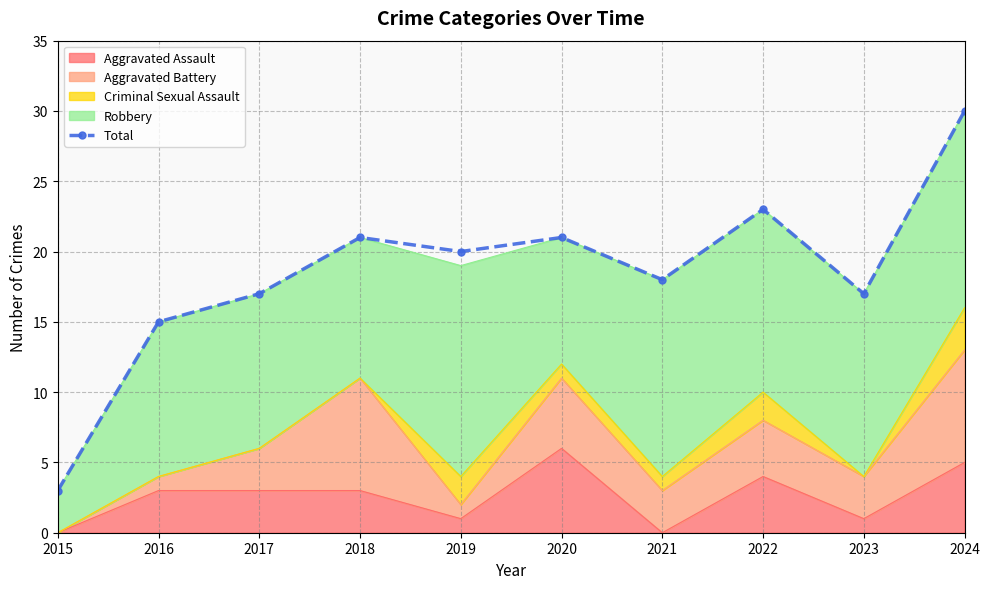

What is the sum of all values?

185